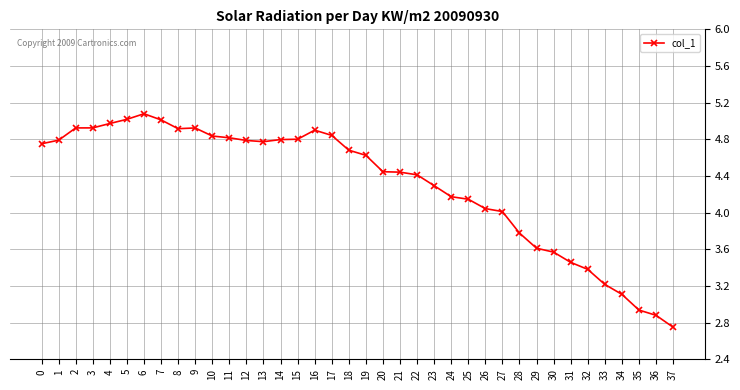

True or false: the data shows 5.1 at 6.

True